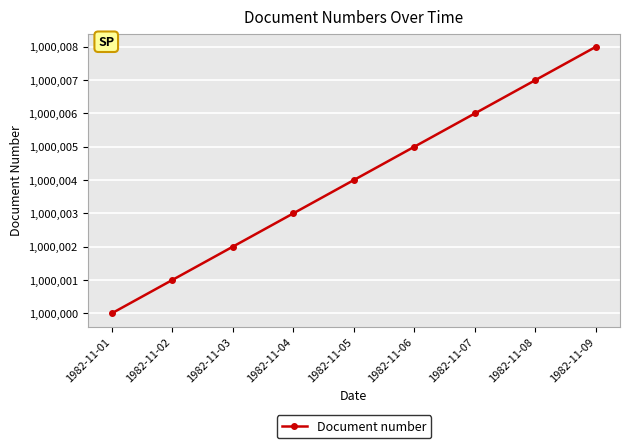

Reading right to left, extract all data points from this chart.

1982-11-09=1000008	1982-11-08=1000007	1982-11-07=1000006	1982-11-06=1000005	1982-11-05=1000004	1982-11-04=1000003	1982-11-03=1000002	1982-11-02=1000001	1982-11-01=1000000